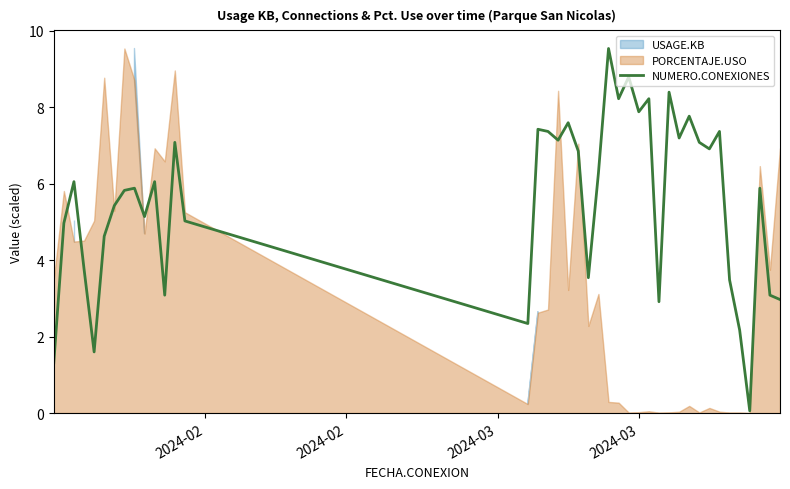

What is the smallest value displayed?

0.1